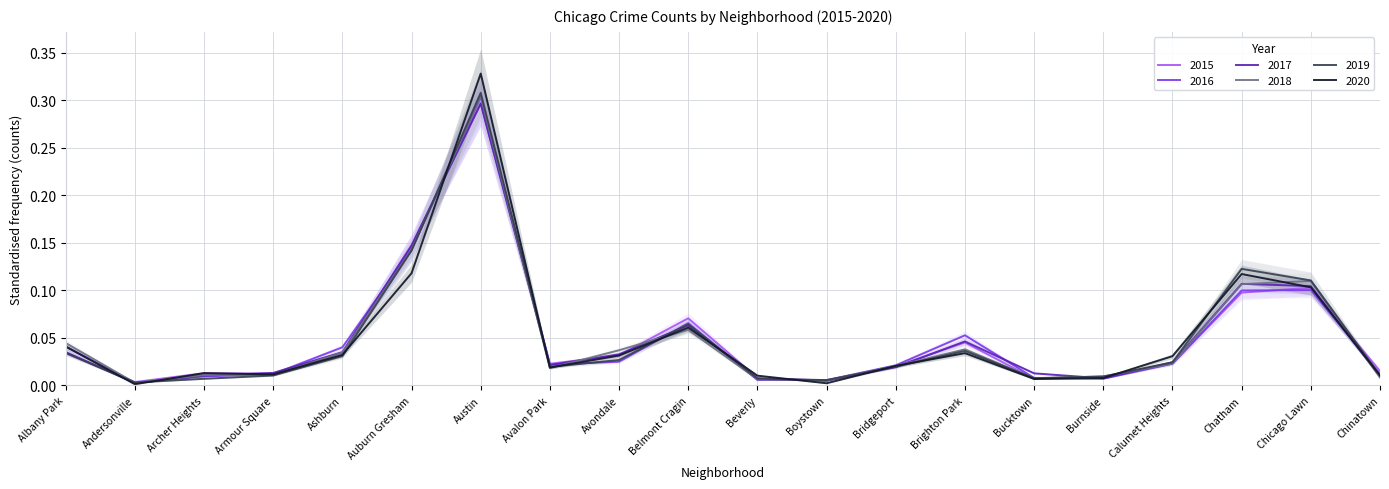

In 2018, how many points are lower than both neighbors (excluding endpoints)?

4